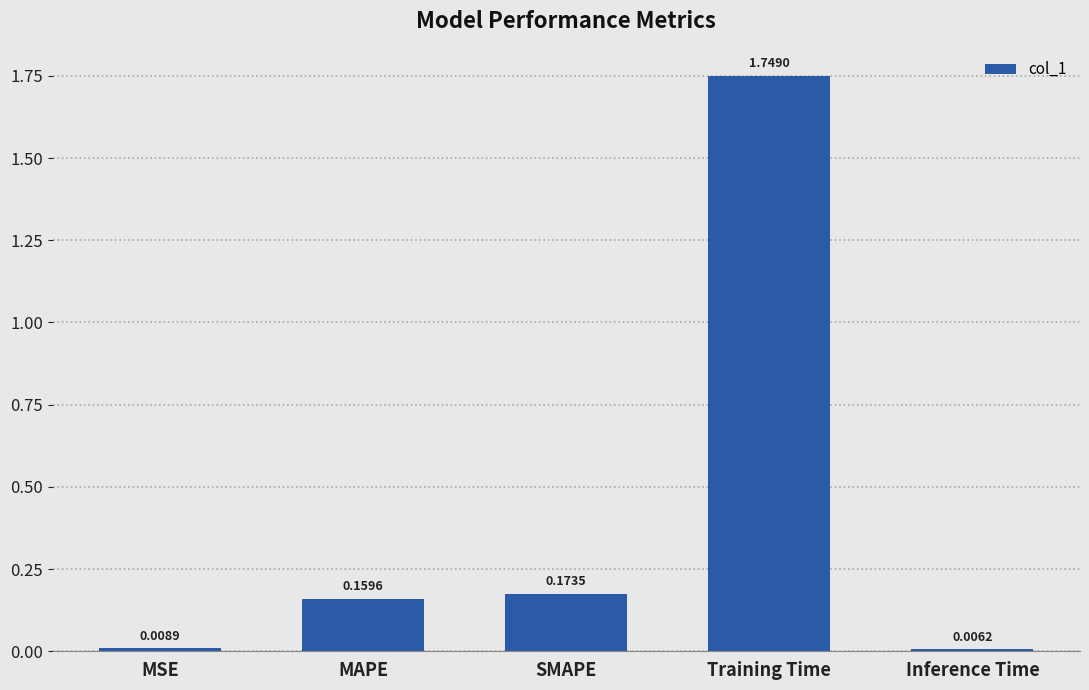

How many distinct data groups are displayed?

1